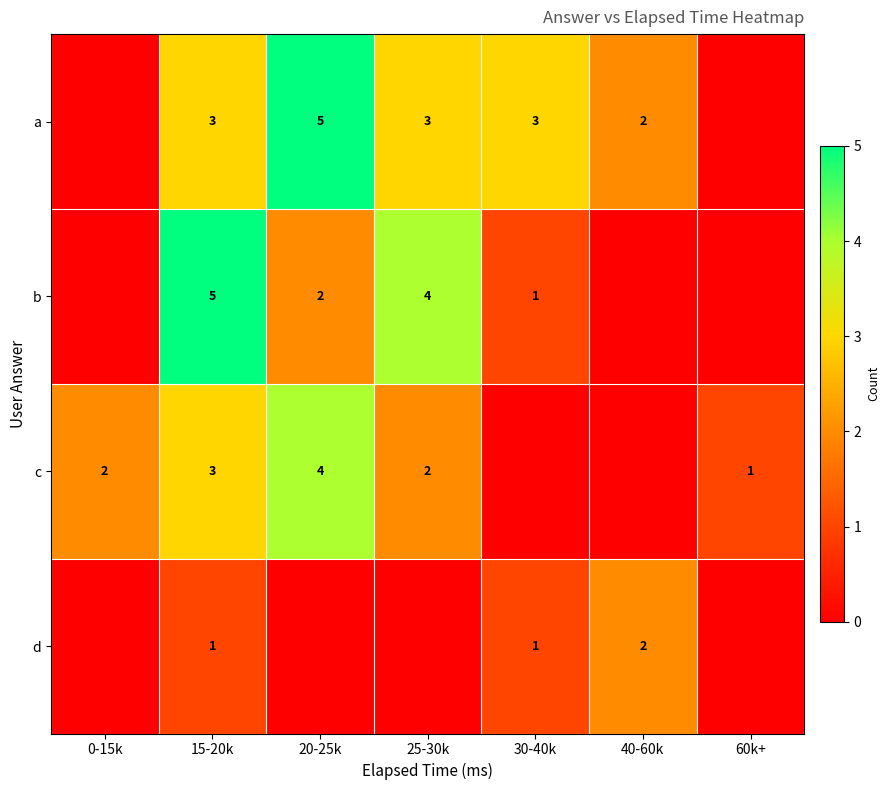

What is the difference between the highest and lowest values at 25-30k?

4